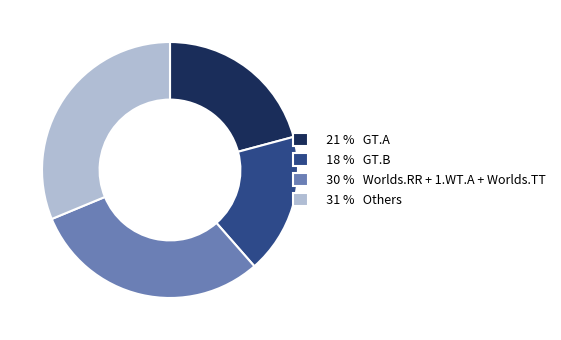

Which slice is the smallest?

18 % GT.B